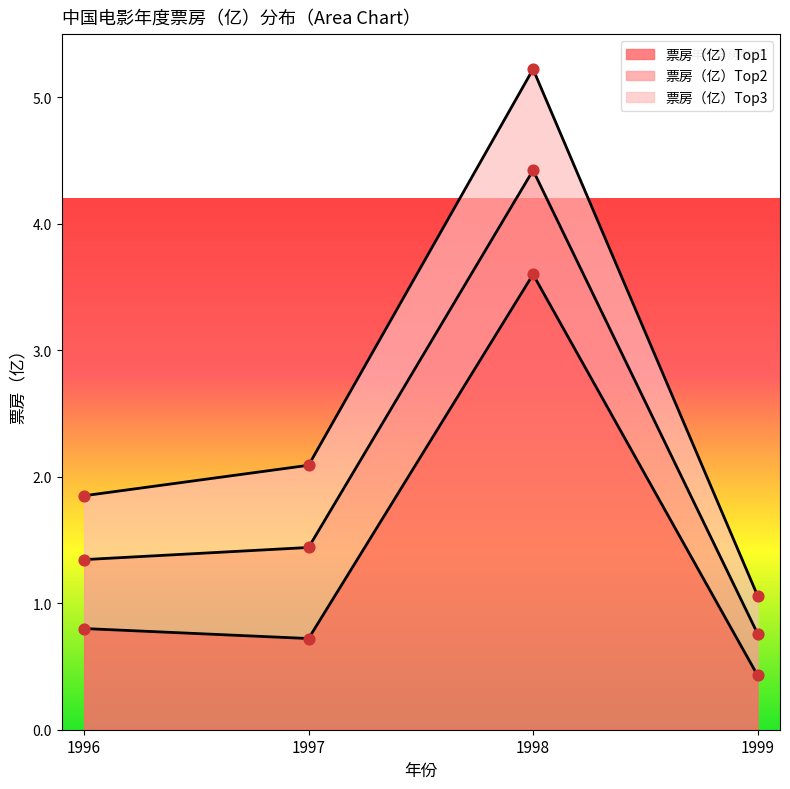

Which series reaches the maximum Y coordinate?

票房（亿）Top1